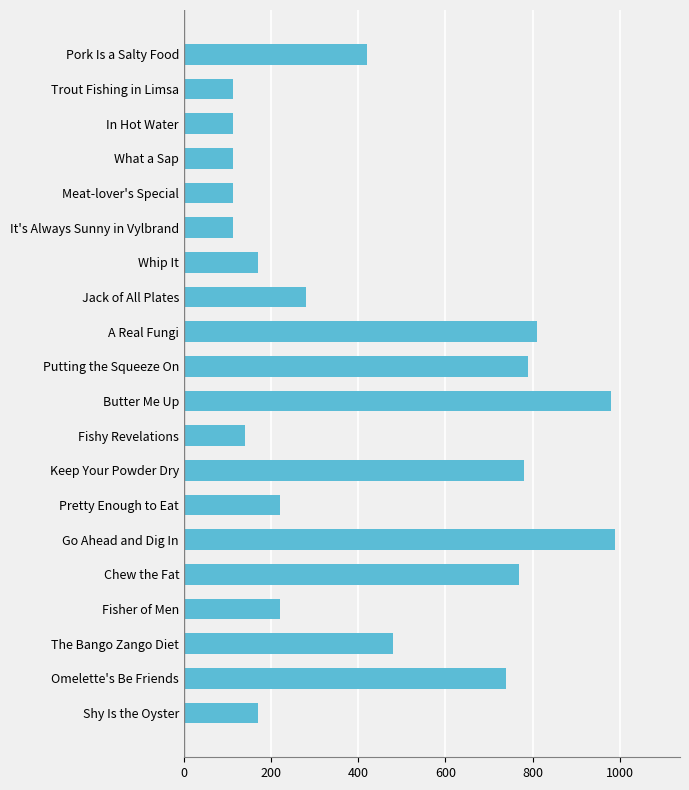

What is the change in value from Jack of All Plates to What a Sap?

-168